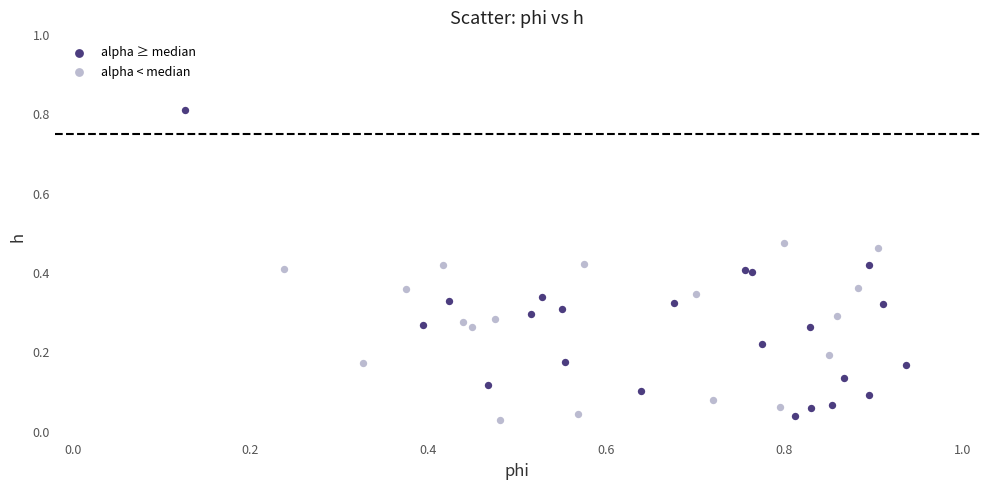

Which series has the widest spread of Y values?

alpha ≥ median